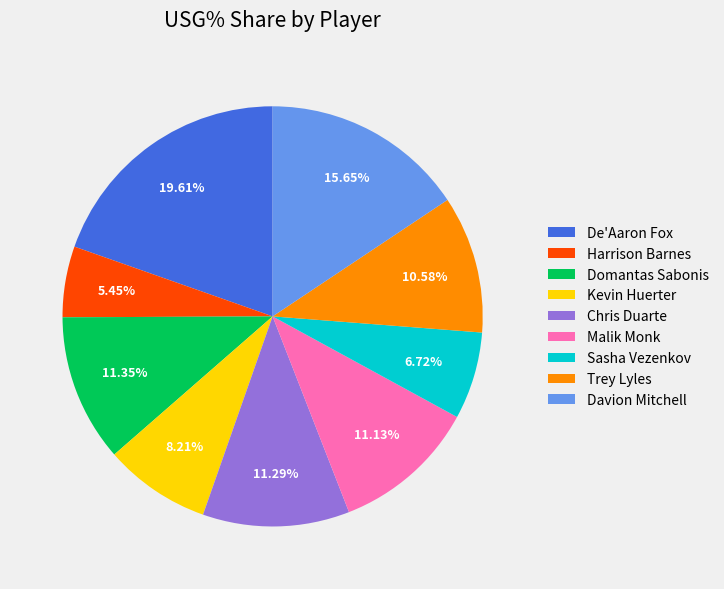

What is the ratio of the value at Malik Monk to the value at Davion Mitchell?

0.7